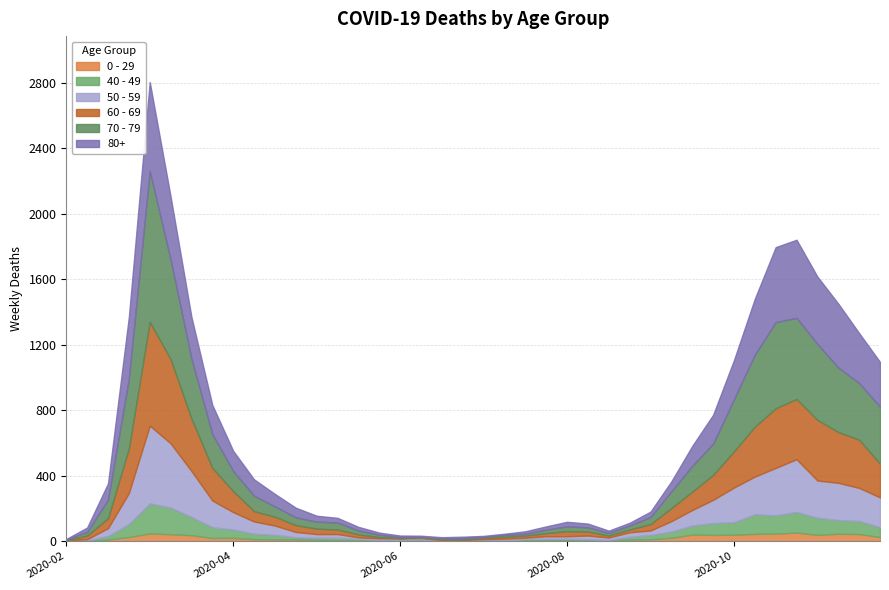

True or false: 0 - 29 and 70 - 79 intersect in this chart.

False